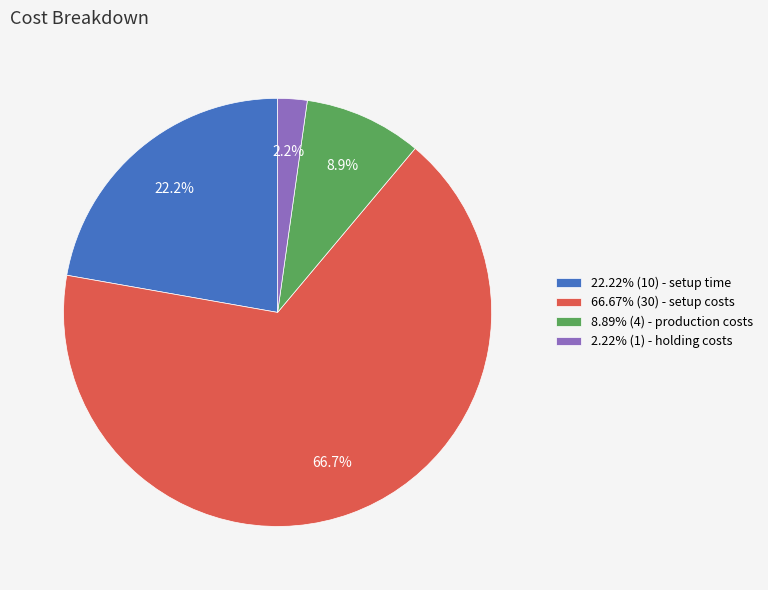

Is there any slice that represents more than half of the pie?

Yes